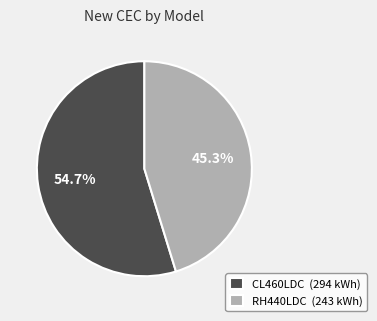

To the nearest percent, what is the combined percentage of RH440LDC and CL460LDC?

100%